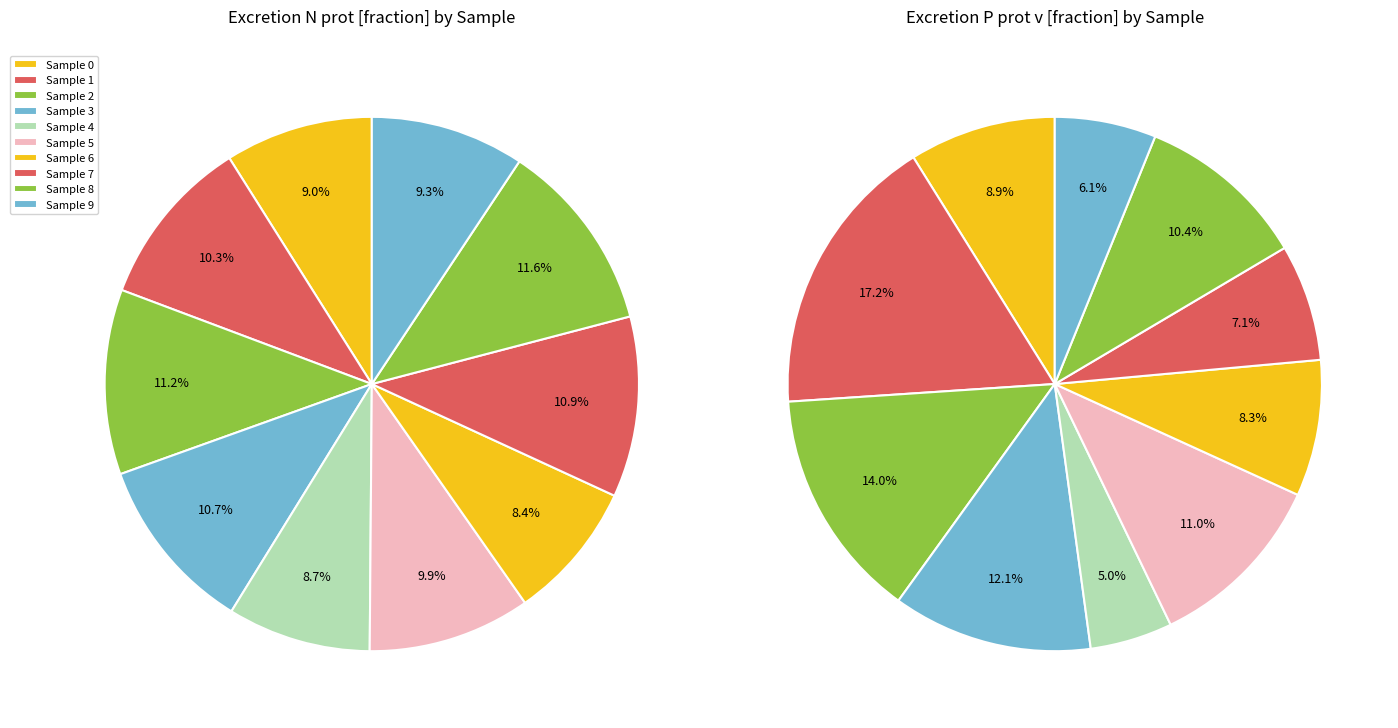

Which slice is the largest?

8